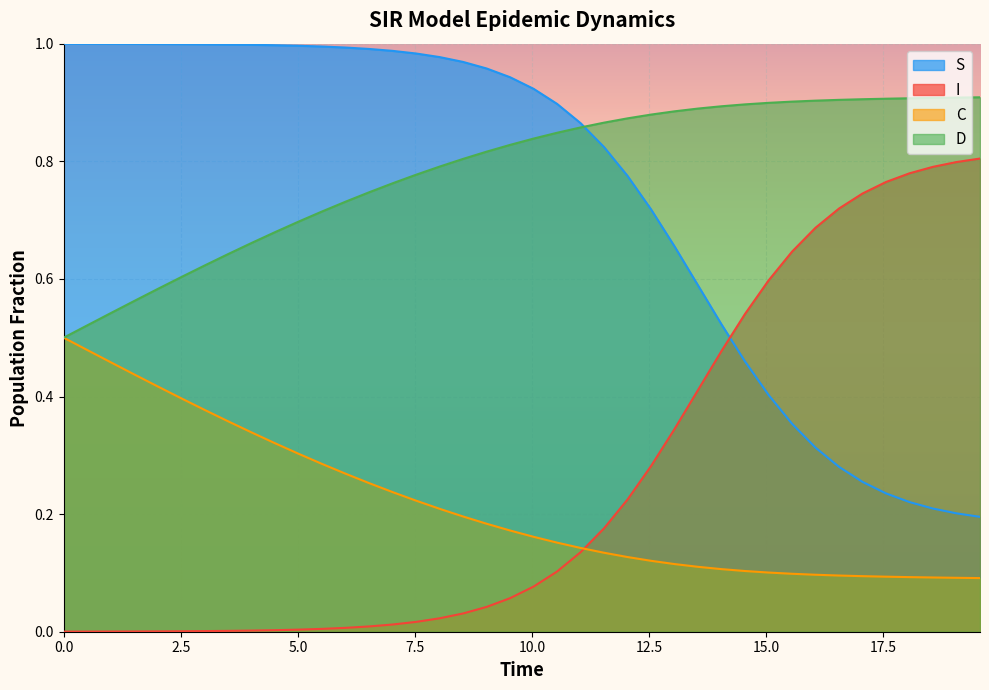

True or false: I and D intersect in this chart.

False